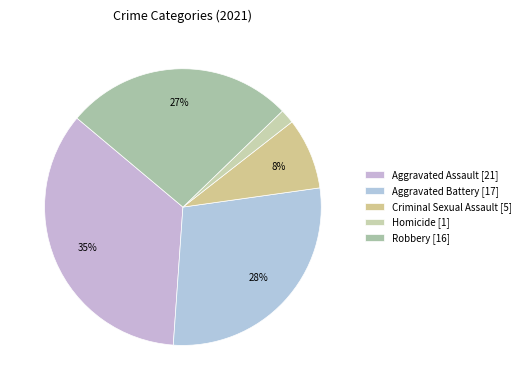

To the nearest percent, what is the average slice percentage?

20%